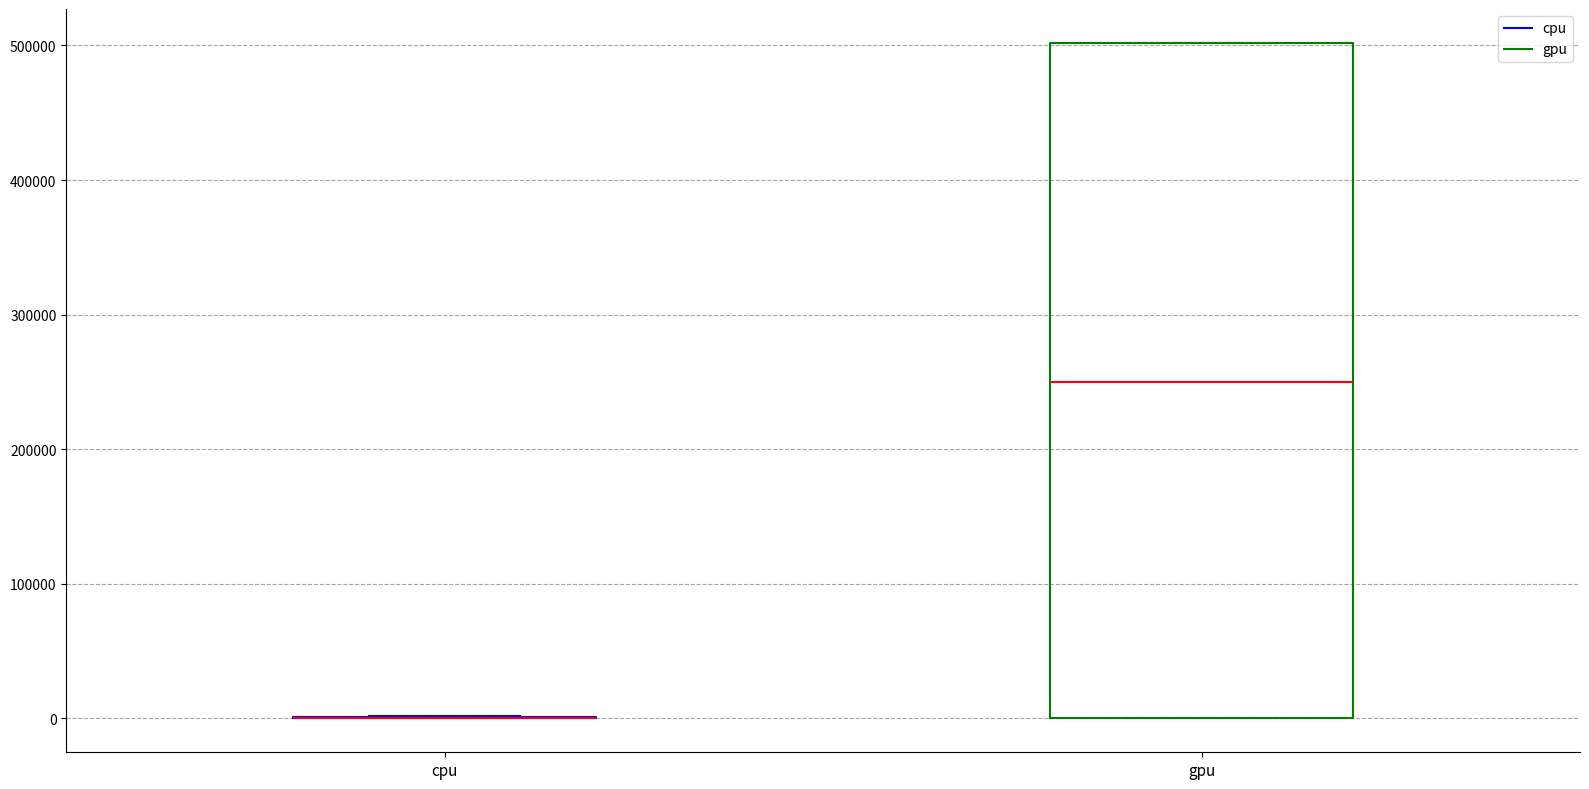

Comparing the boxes themselves (not the whiskers), which one is the tallest?

gpu